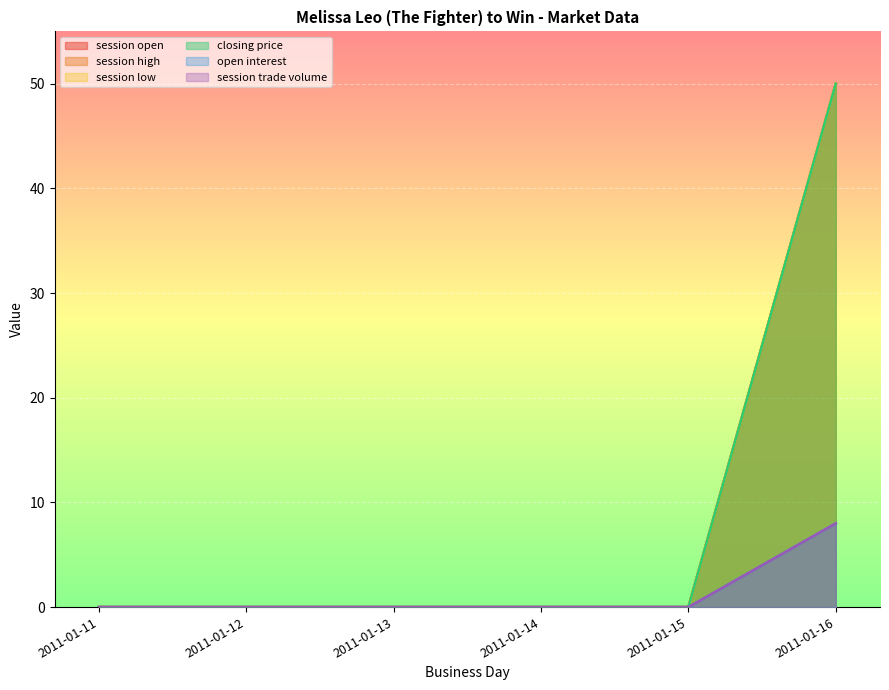

The value of session open at 2011-01-11 is 30. True or false?

False